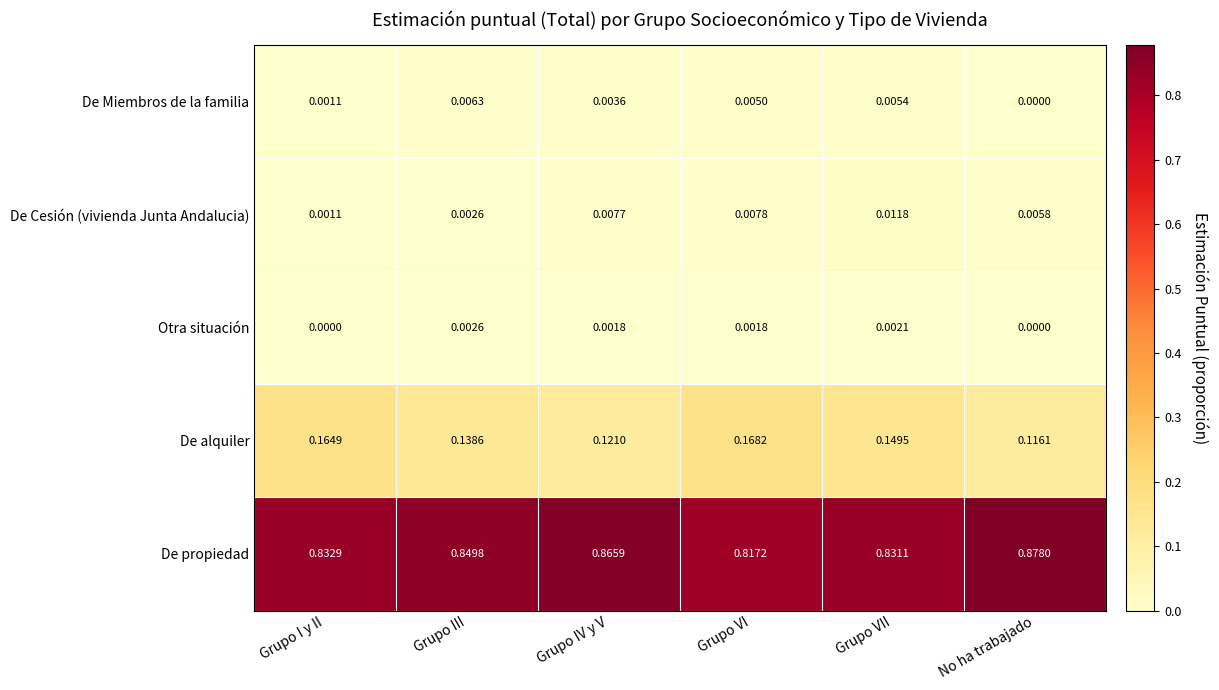

Which series has the largest total across all categories?

De propiedad